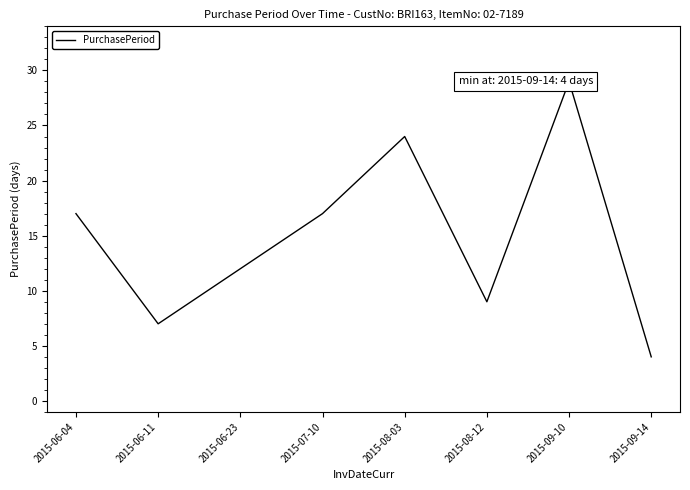

Reading left to right, list all the values displayed in this chart.

17	7	12	17	24	9	29	4